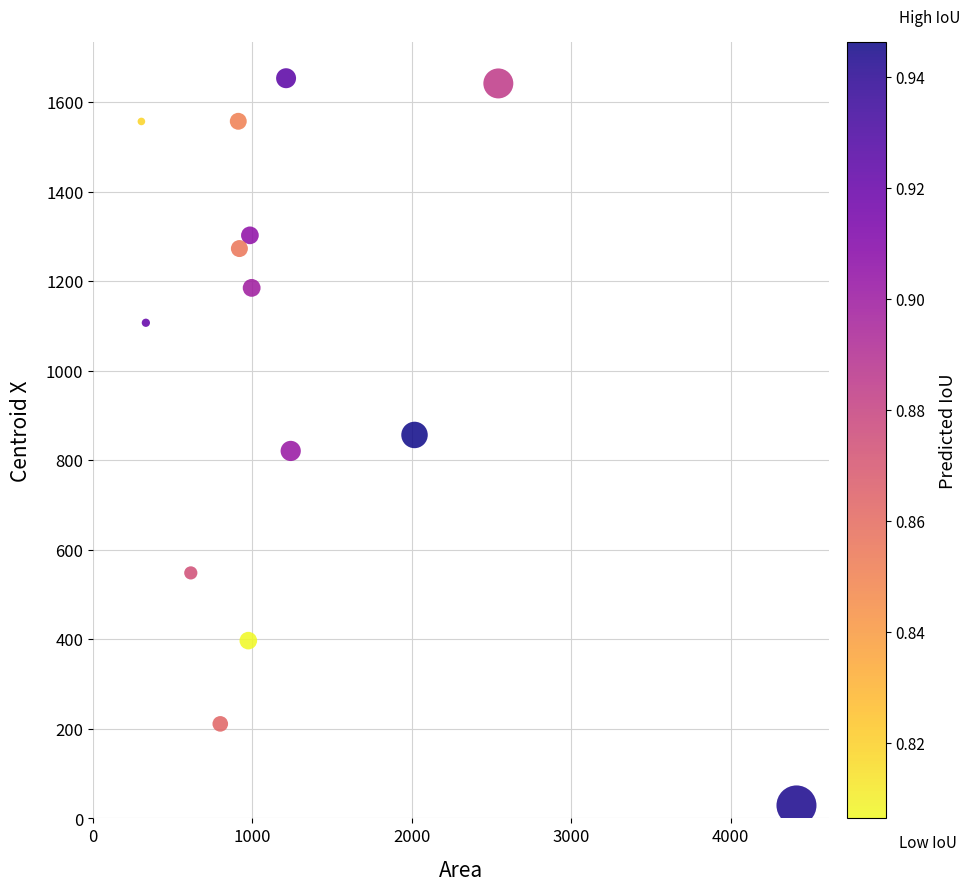

What is the range of Y values (max minus min)?

1624.3